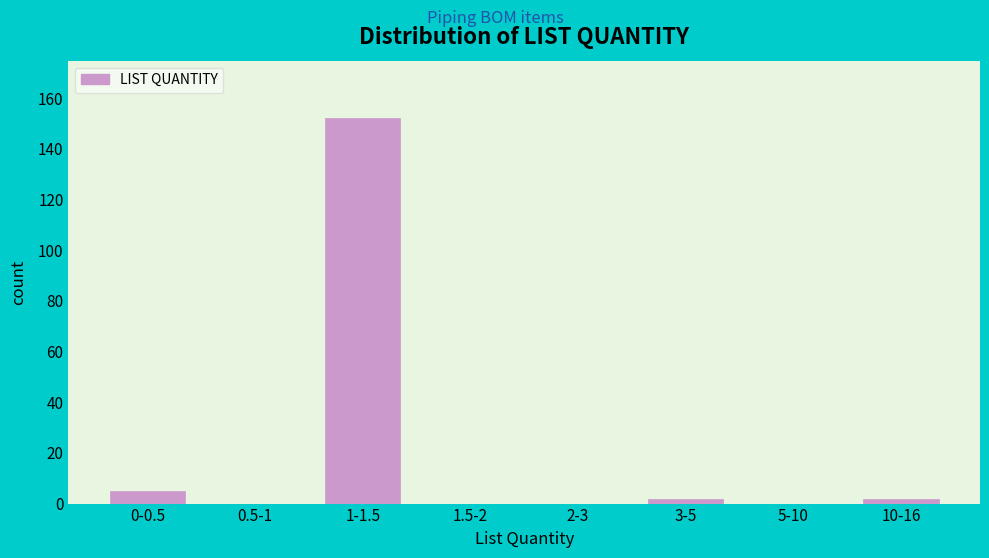

Reading left to right, transcribe all the data shown in this chart.

0-0.5=5	0.5-1=0	1-1.5=152	1.5-2=0	2-3=0	3-5=2	5-10=0	10-16=2